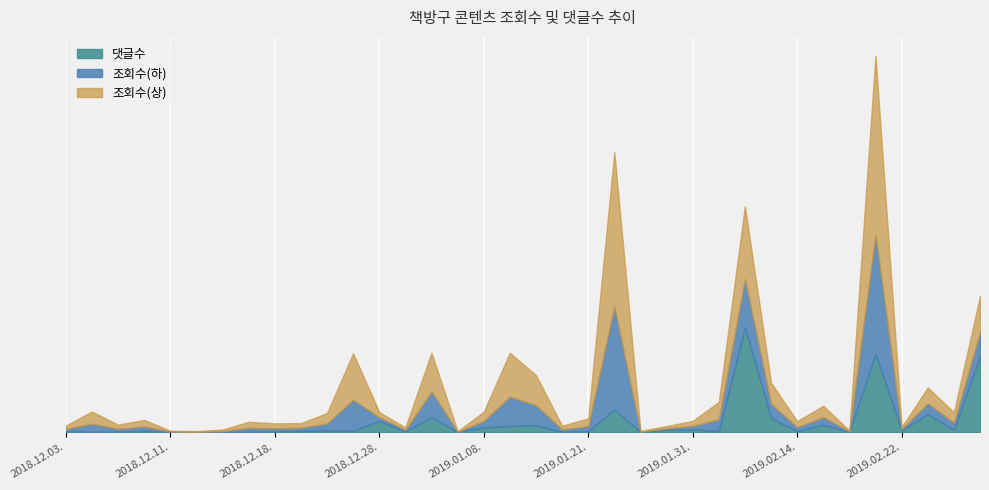

What are all the series names shown in the legend?

댓글수, 조회수(하), 조회수(상)